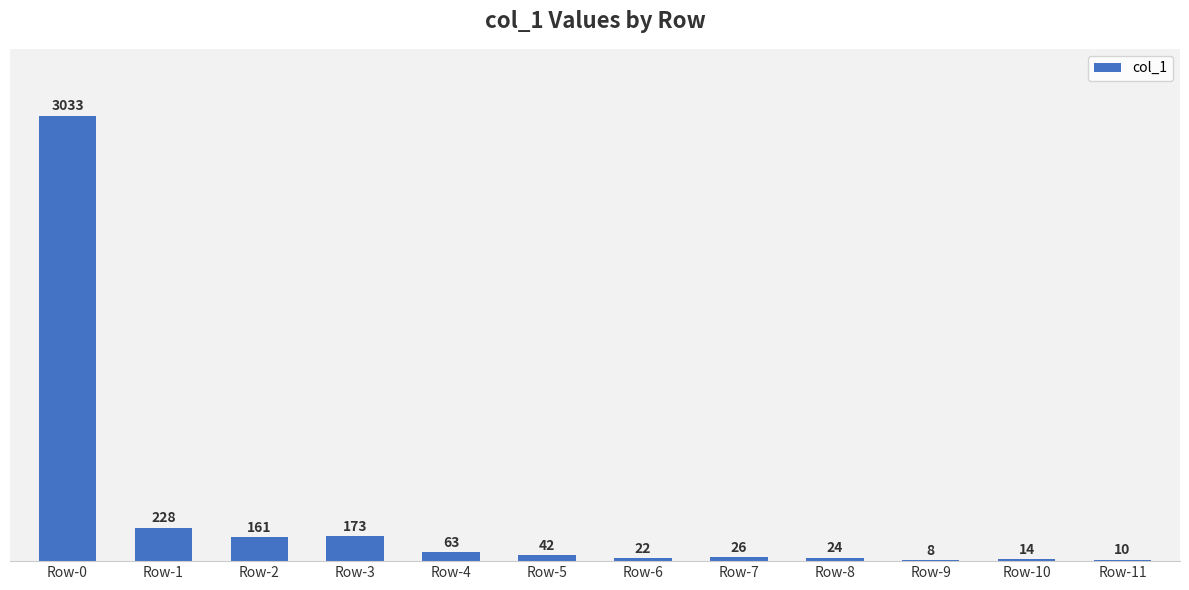

Is it true that the value at Row-6 is 22?

True